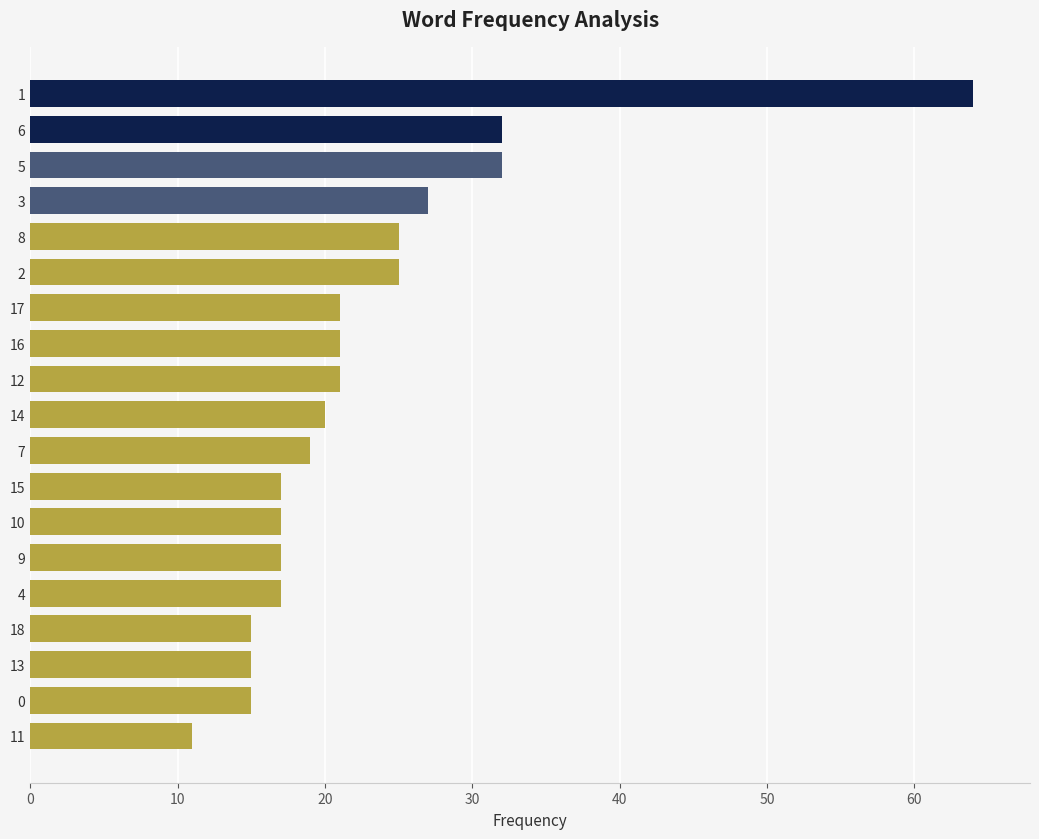

What is the maximum value shown in the chart?

64